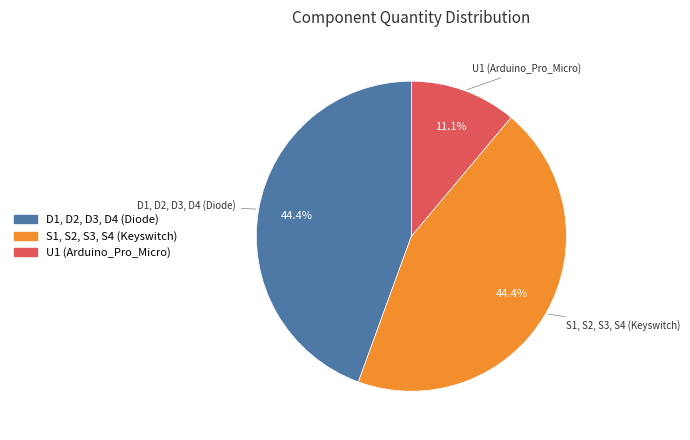

How many segments does this pie chart have?

3